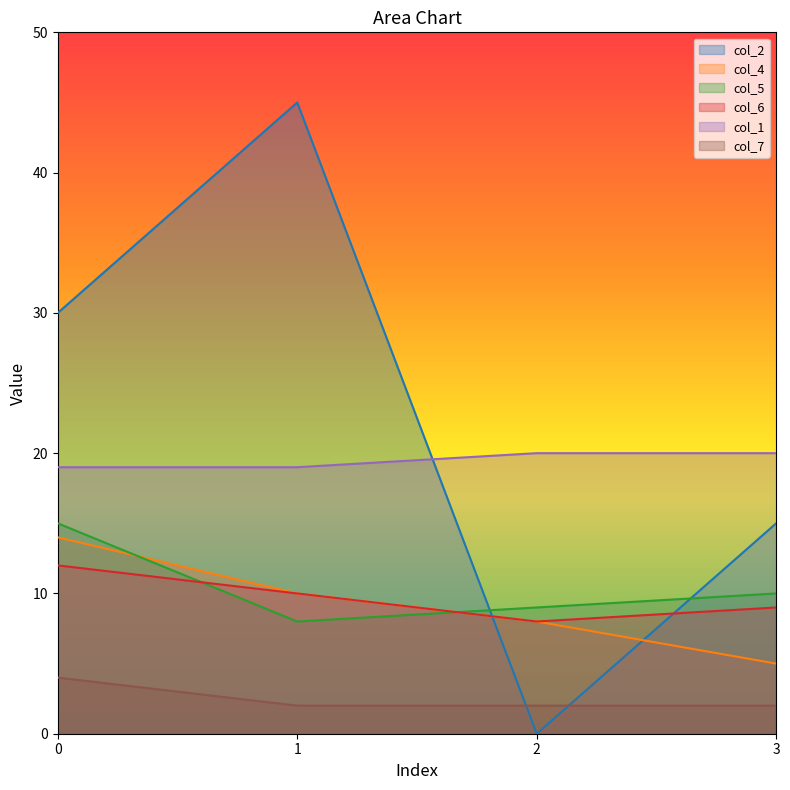

What is the greatest value displayed?

45